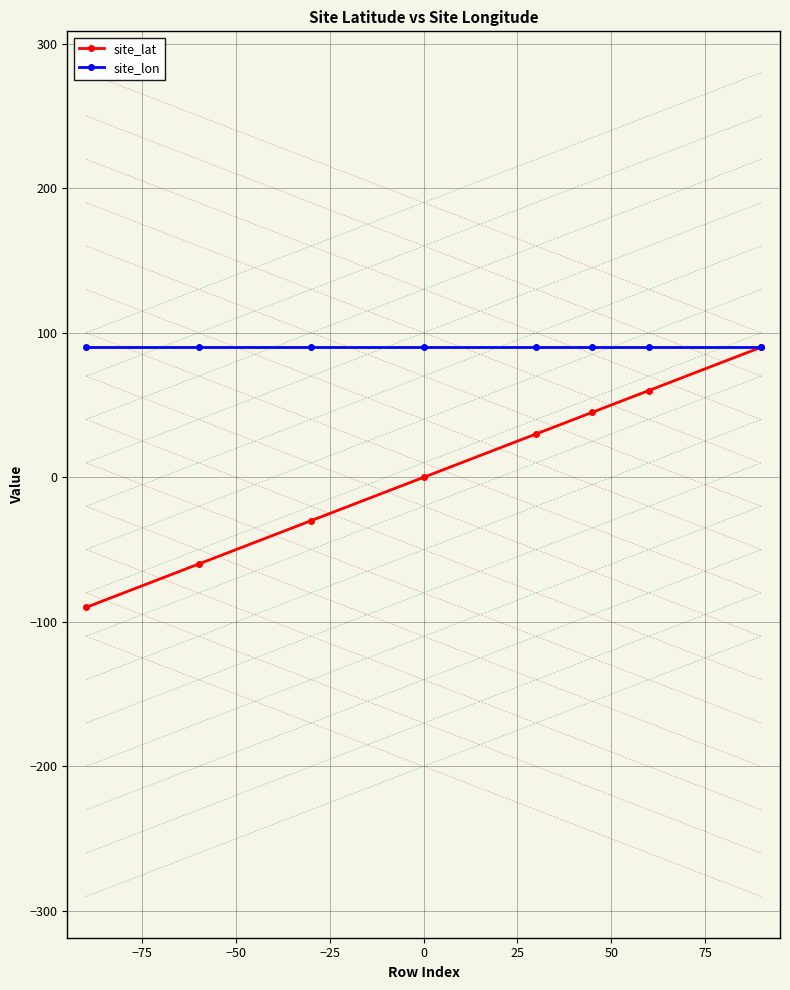

At how many categories does at least one series exceed 79?

8